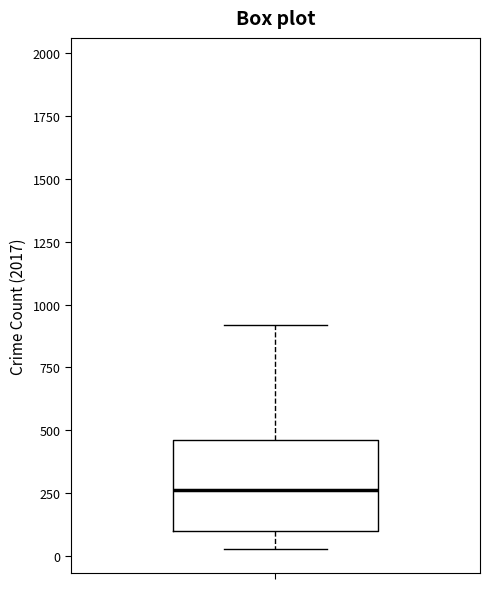

Read this box plot against the y-axis: the position of the median line, the range covered by the box, and the ends of both whiskers. The values are not printed on the chart, so give them approximately, as read against the axis.

median 250, box 100 to 450, whiskers 50 to 900